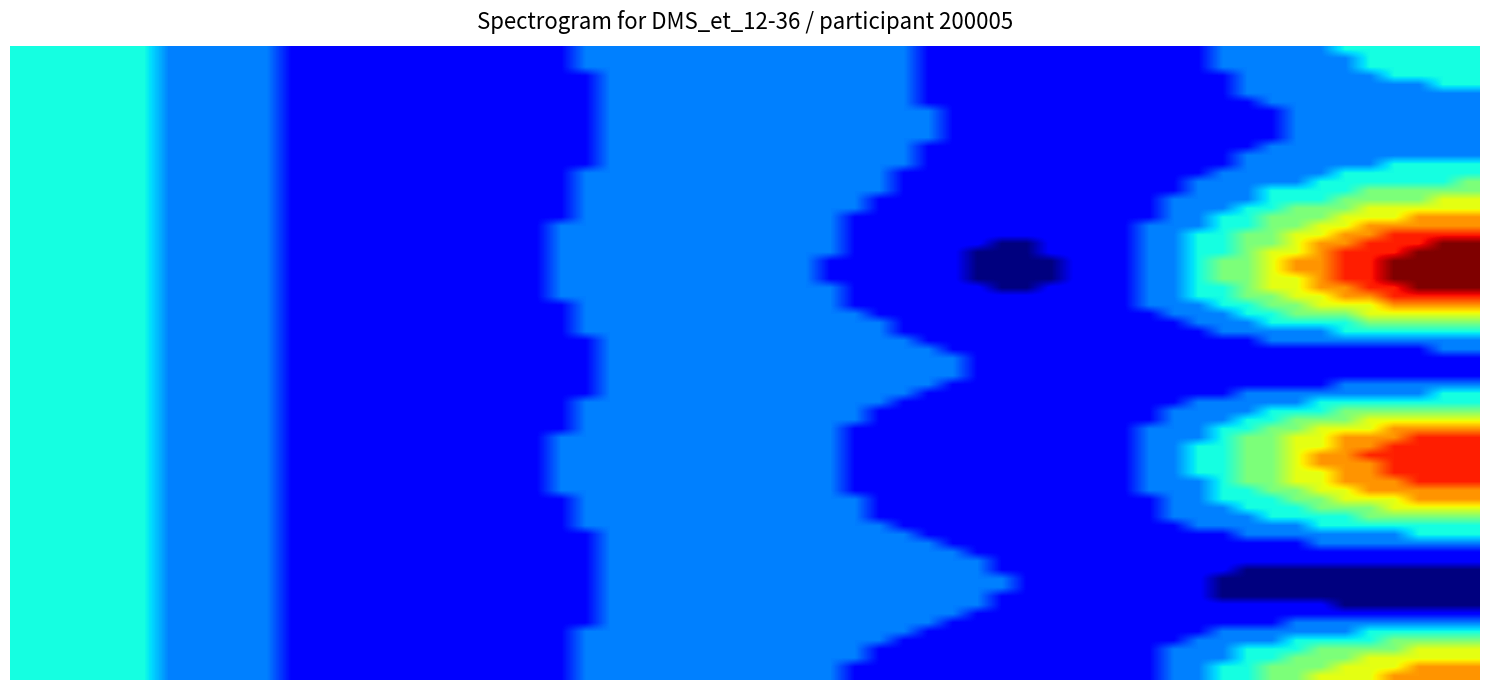

What is the greatest value displayed?

8